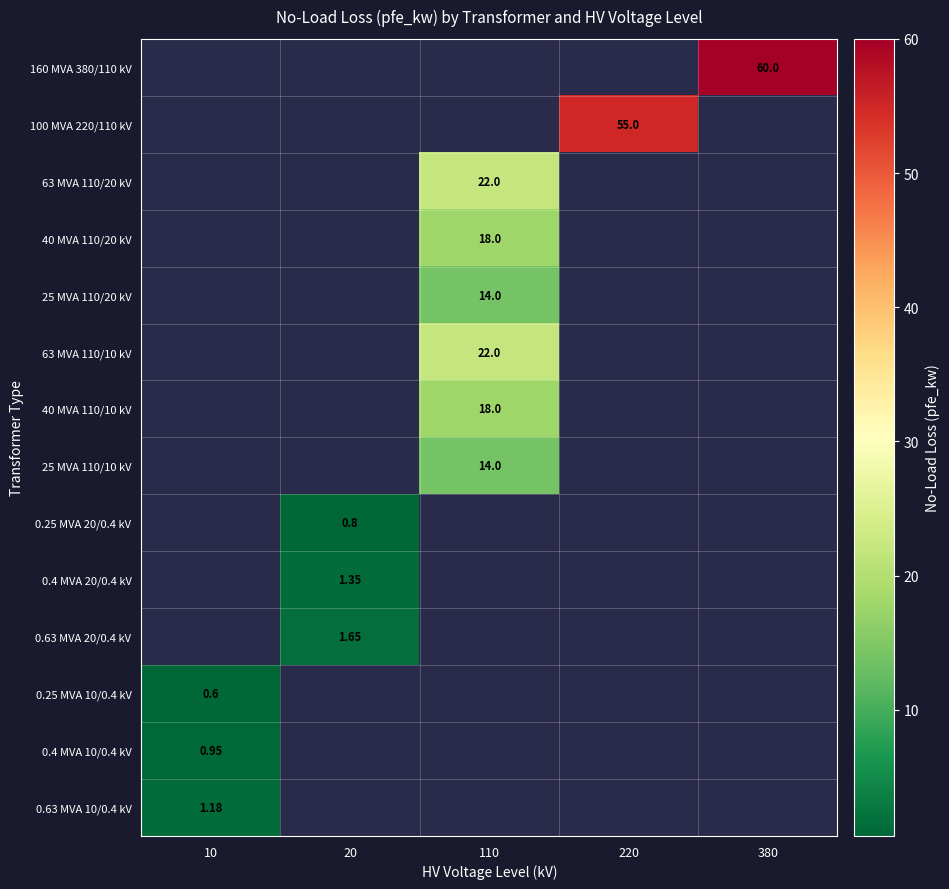

The 63 MVA 110/10 kV series shows 0.0 at 380. True or false?

True